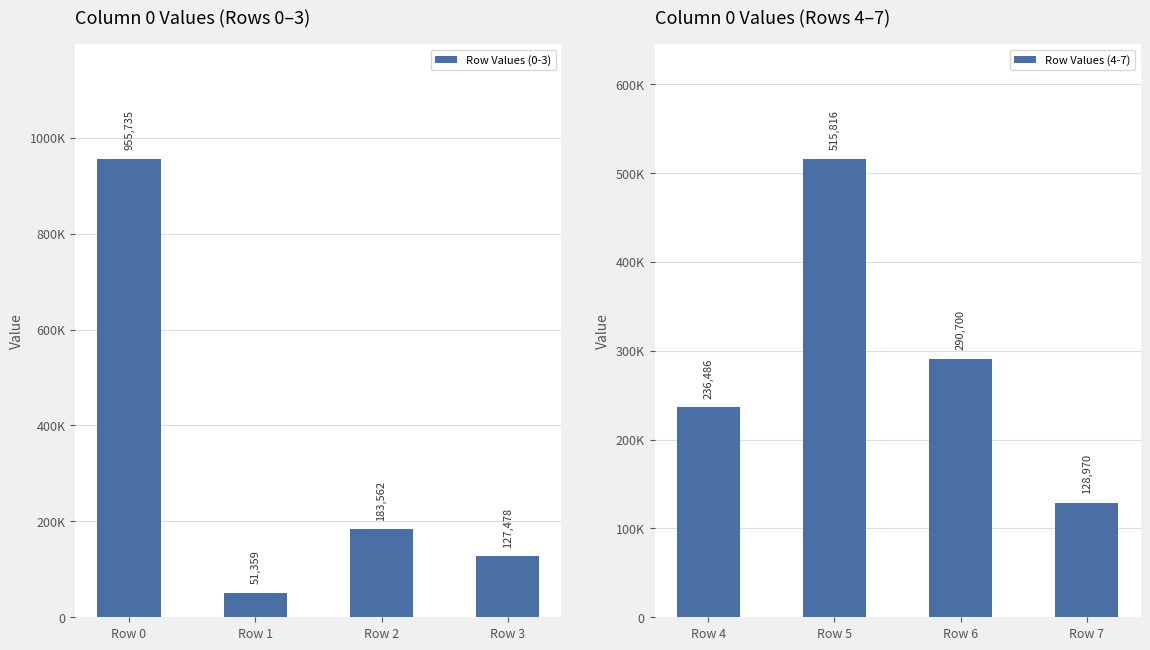

Reading left to right, what are all the values shown in this chart?

Row Values (0-3): 955735	51359	183562	127478
Row Values (4-7): 236486	515816	290700	128970